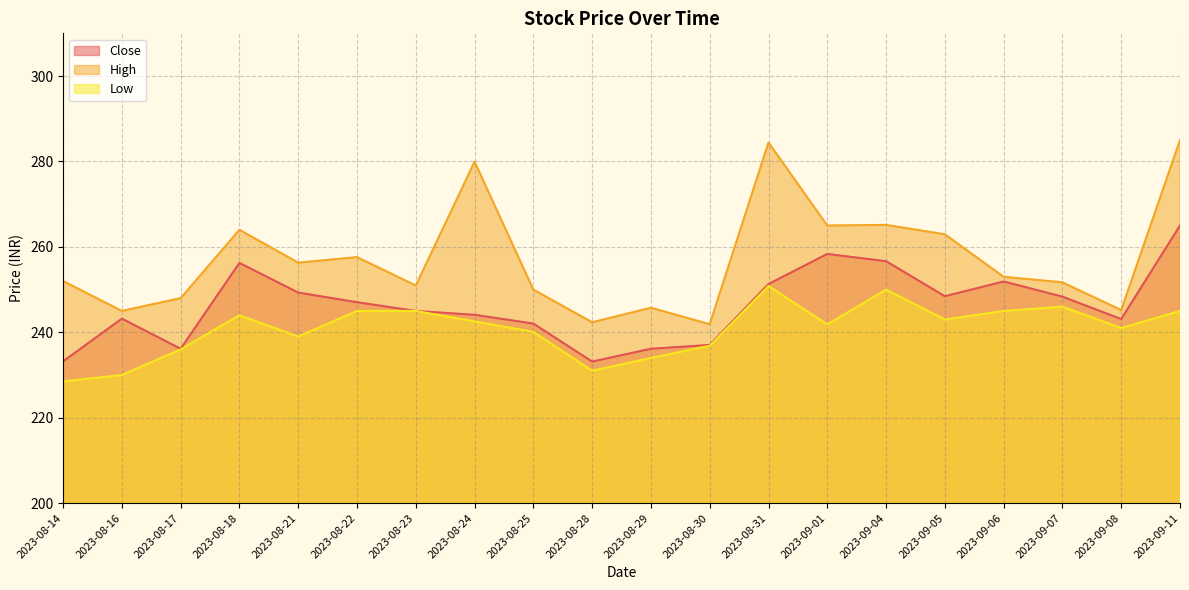

Is the value of High at 2023-08-28 greater than the value of Low at 2023-09-08?

Yes